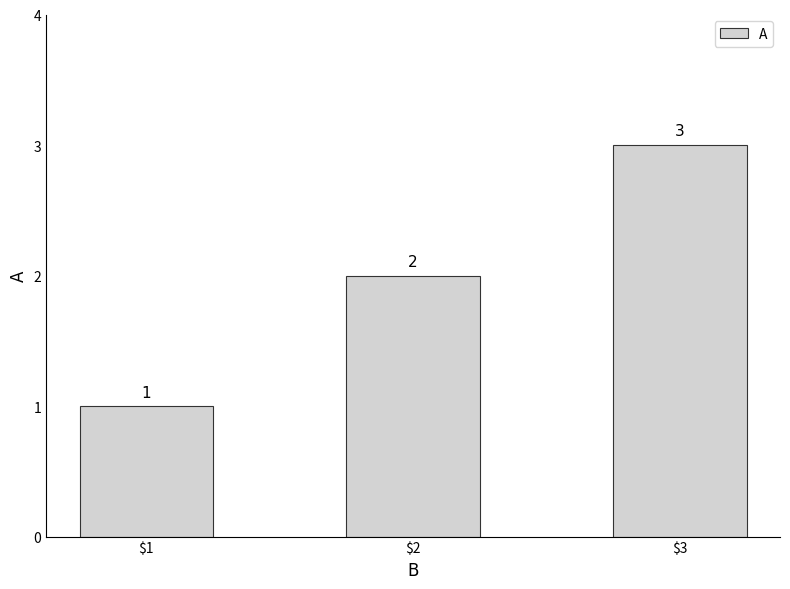

Are the bars horizontal?

No